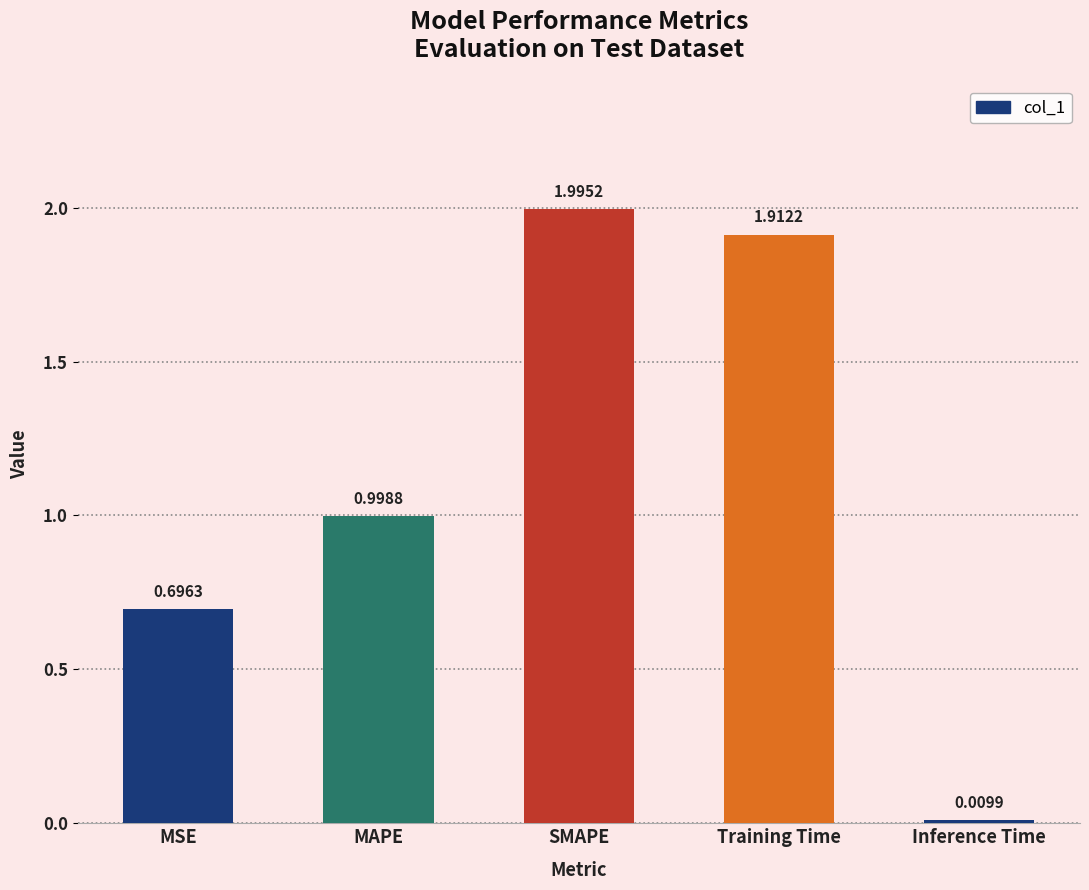

What is the label of the 5th bar from the right?

MSE